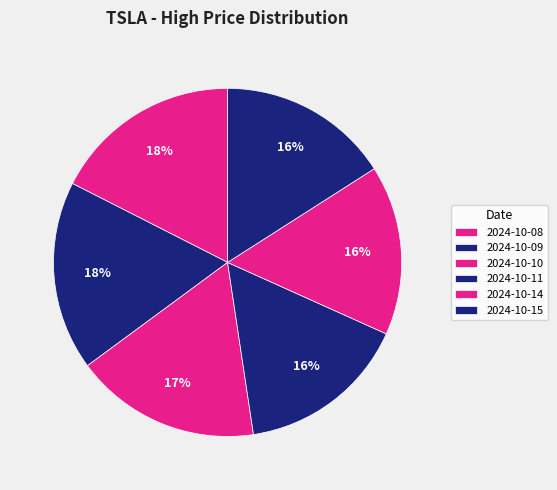

What is the total percentage of 2024-10-14 and 2024-10-09?

33.4%